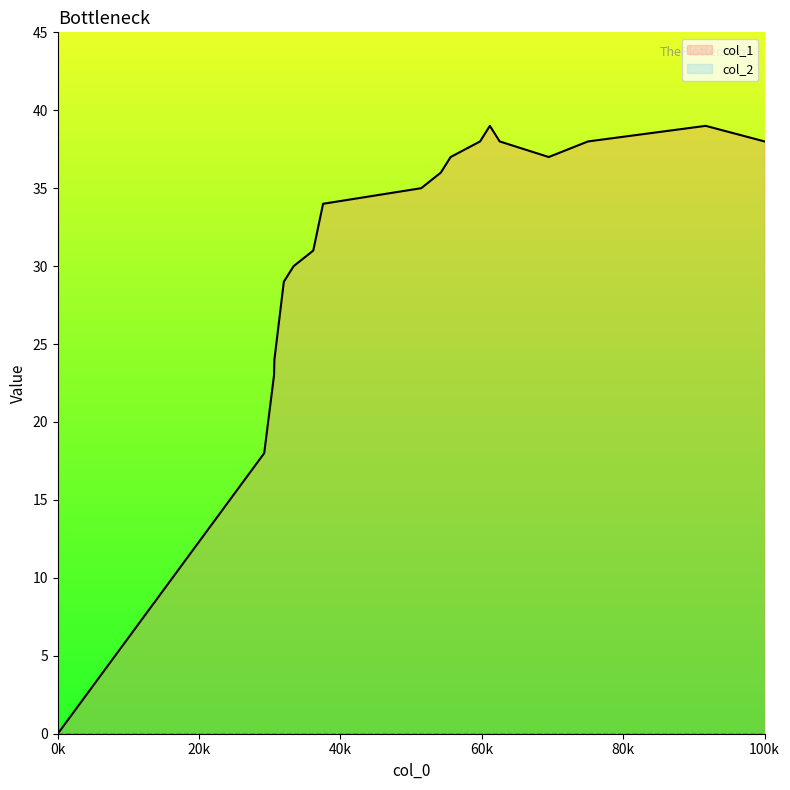

True or false: col_2 and col_1 cross at least once.

False